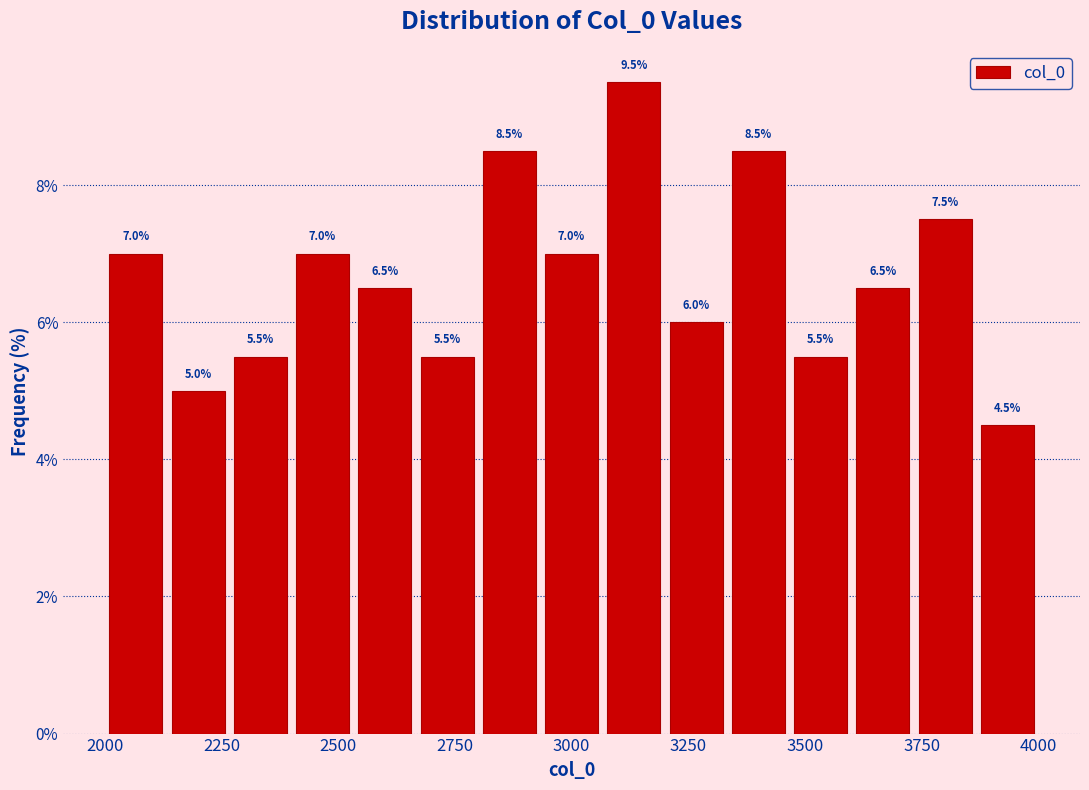

Read against the x-axis, roughly where is the centre of the tallest bar?

3150